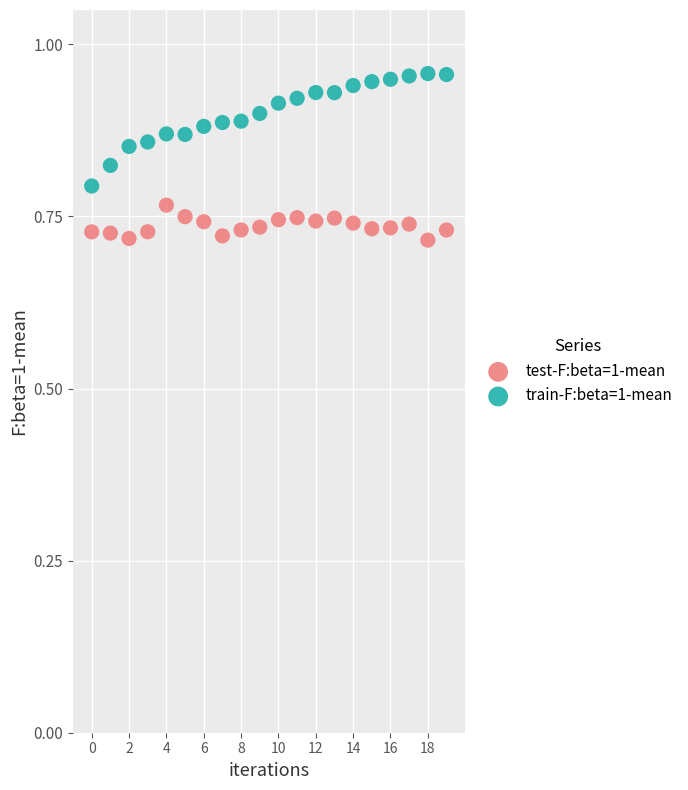

Which series has the widest spread of Y values?

train-F:beta=1-mean